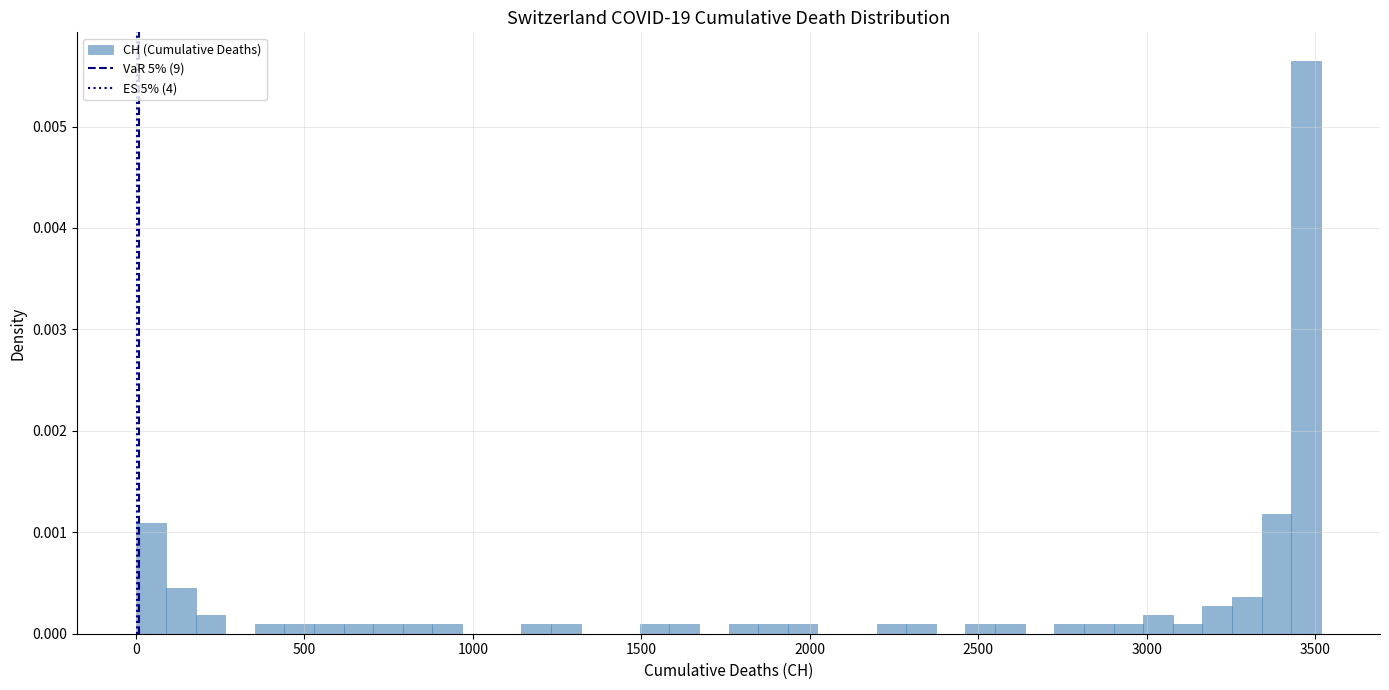

Around what value on the x-axis is the tallest bar? Give the approximate position of its centre, as read against the axis.

3450